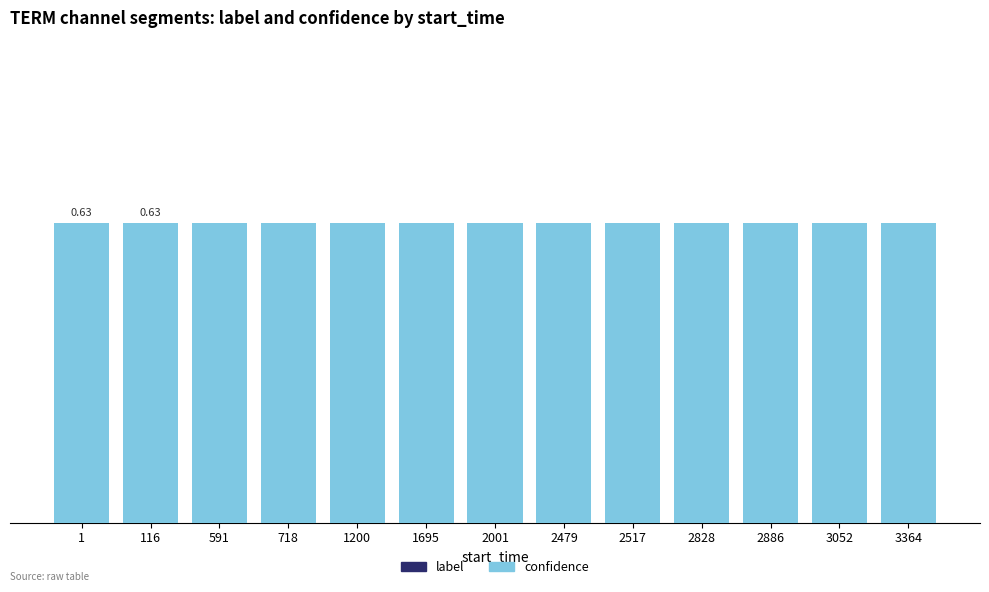

Count the number of data series in this chart.

2